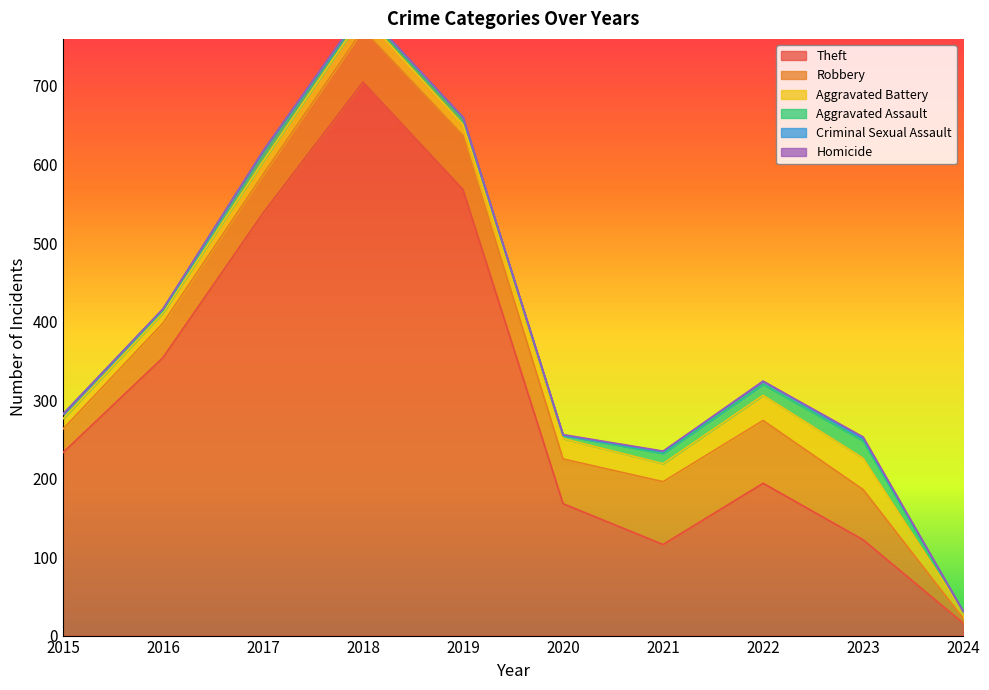

At how many categories does at least one series exceed 420?

3